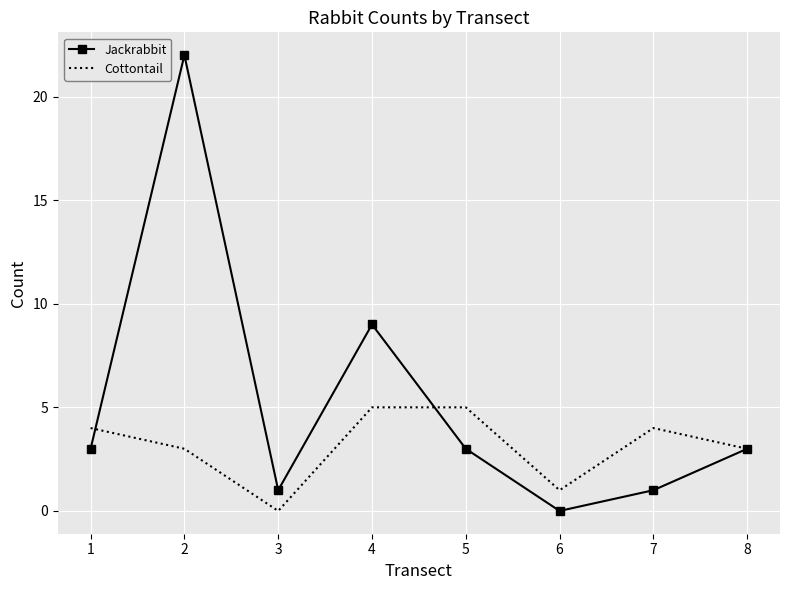

Which series has the widest spread of values?

Jackrabbit